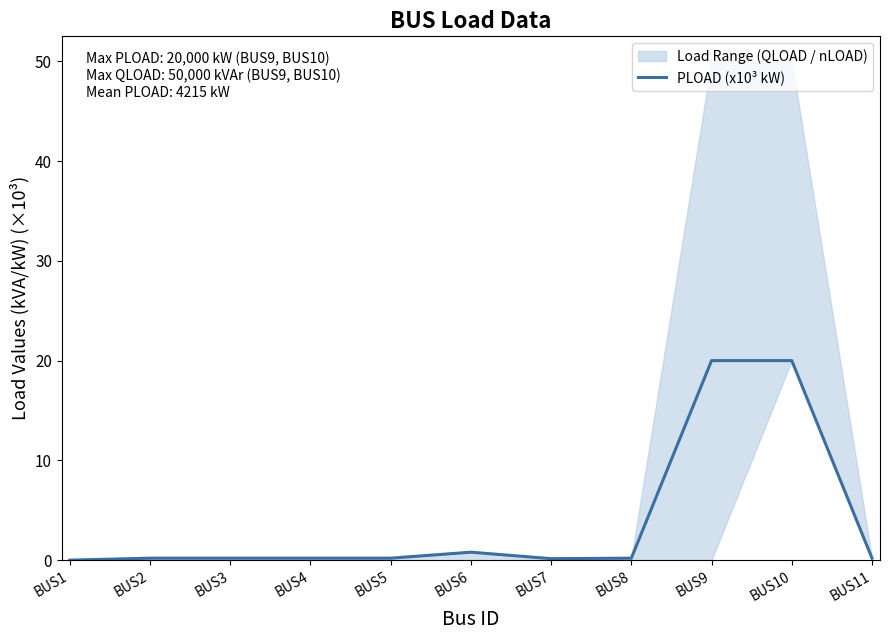

Reading left to right, list all the values displayed in this chart.

0.0	0.2	0.2	0.2	0.2	0.8	0.1	0.2	20.0	20.0	0.2